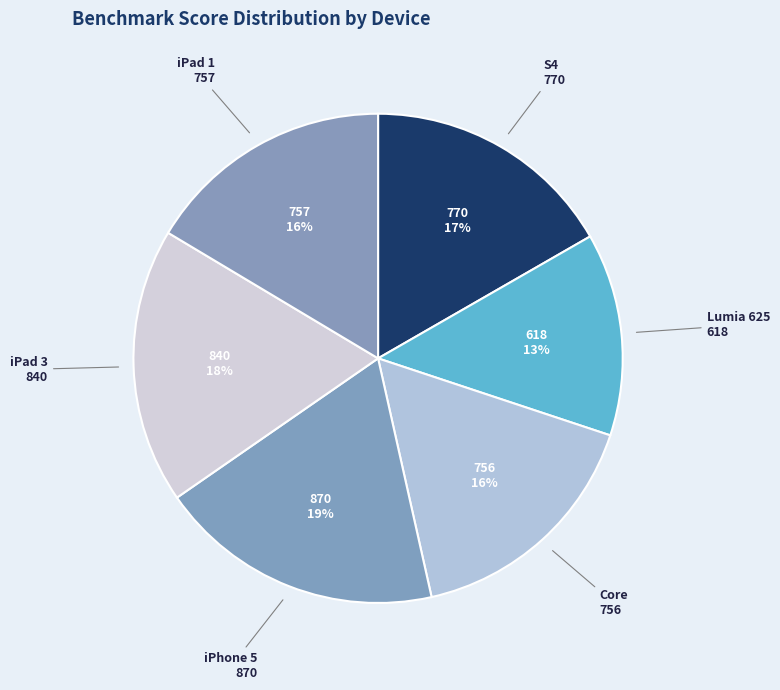

What is the smallest slice in the pie chart?

Lumia 625